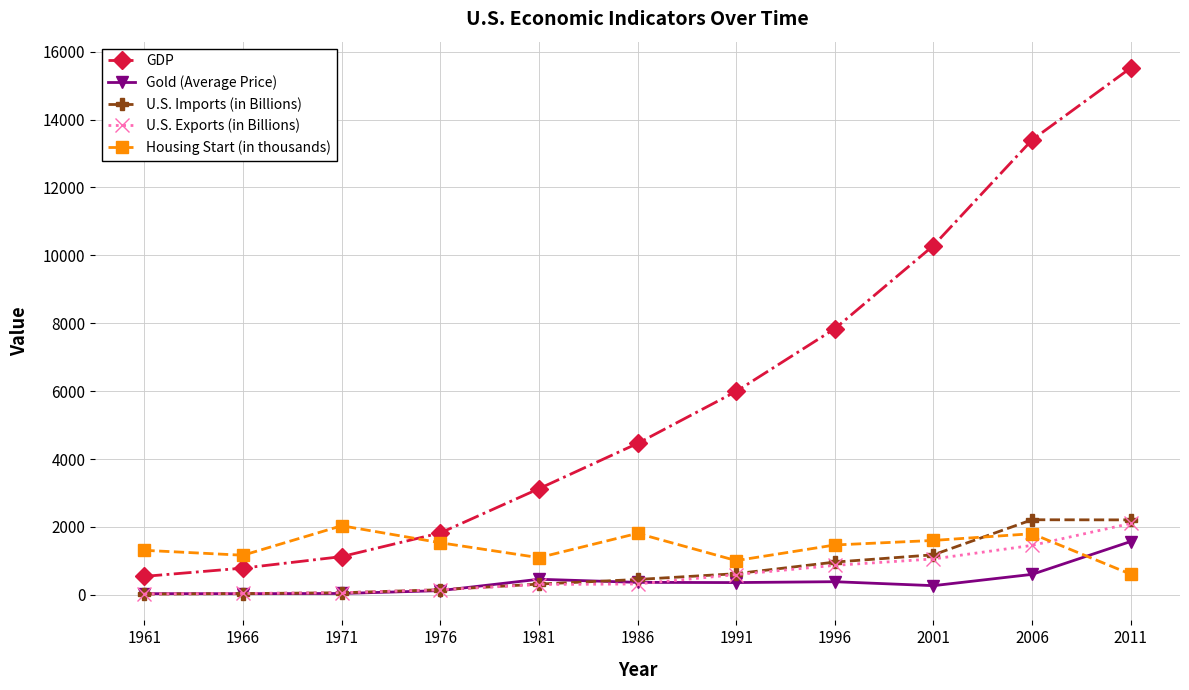

What is the spread (max minus min) of values at 1981?

2821.8